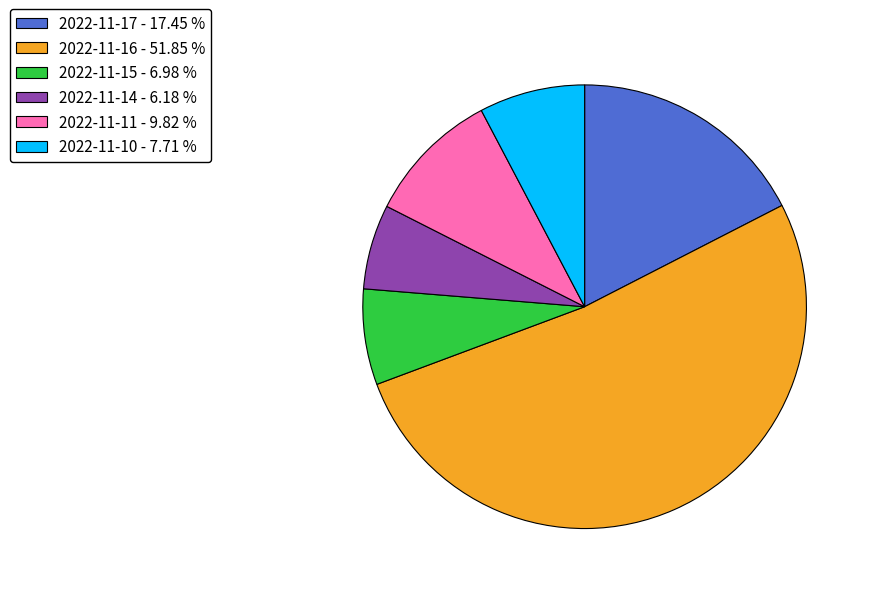

Is 2022-11-11 the majority of the pie?

No